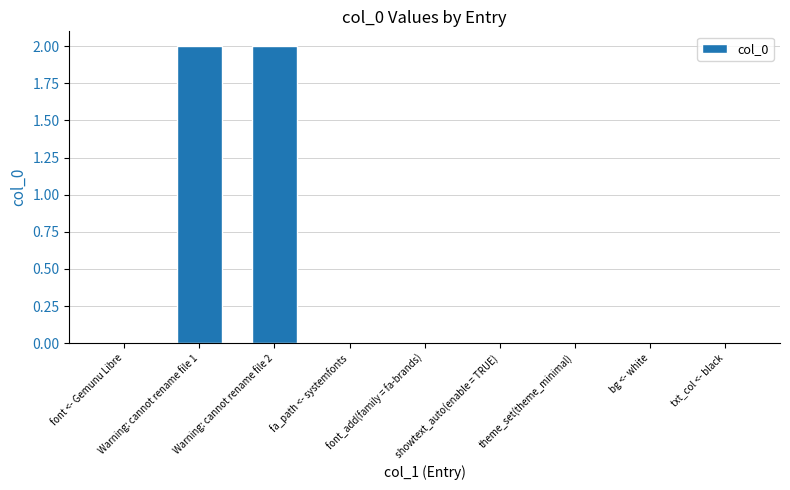

The value at Warning: cannot rename file 1 is 2. True or false?

True